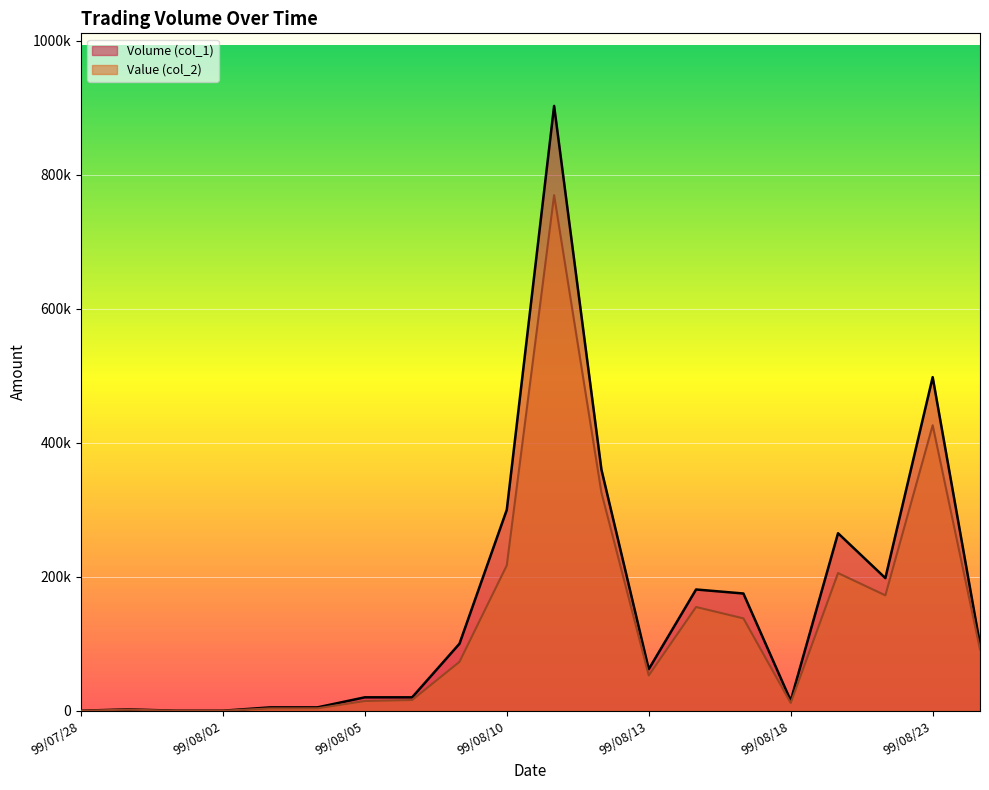

Reading left to right, what are all the values shown in this chart?

Volume (col_1): 0	2000	0	0	5000	5000	20000	20000	100000	300000	903000	360000	62000	181000	175000	15000	265000	198000	498000	99000
Value (col_2): 0	1600	0	0	3450	3600	14500	16000	73000	217000	769740	325550	52710	154850	137880	11550	205550	172260	426210	91460